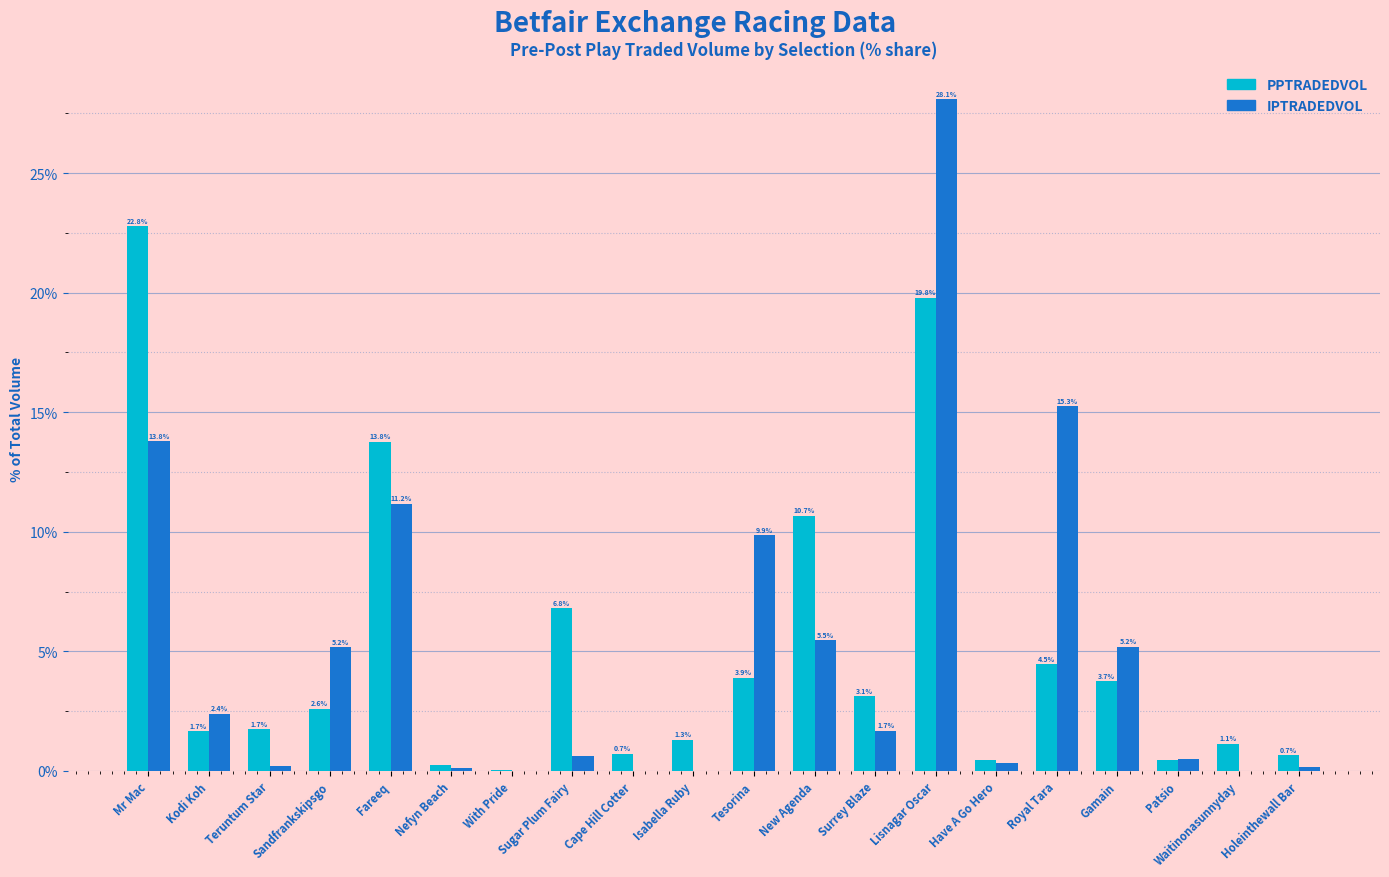

Between Teruntum Star and Fareeq, which series saw the biggest shift?

PPTRADEDVOL